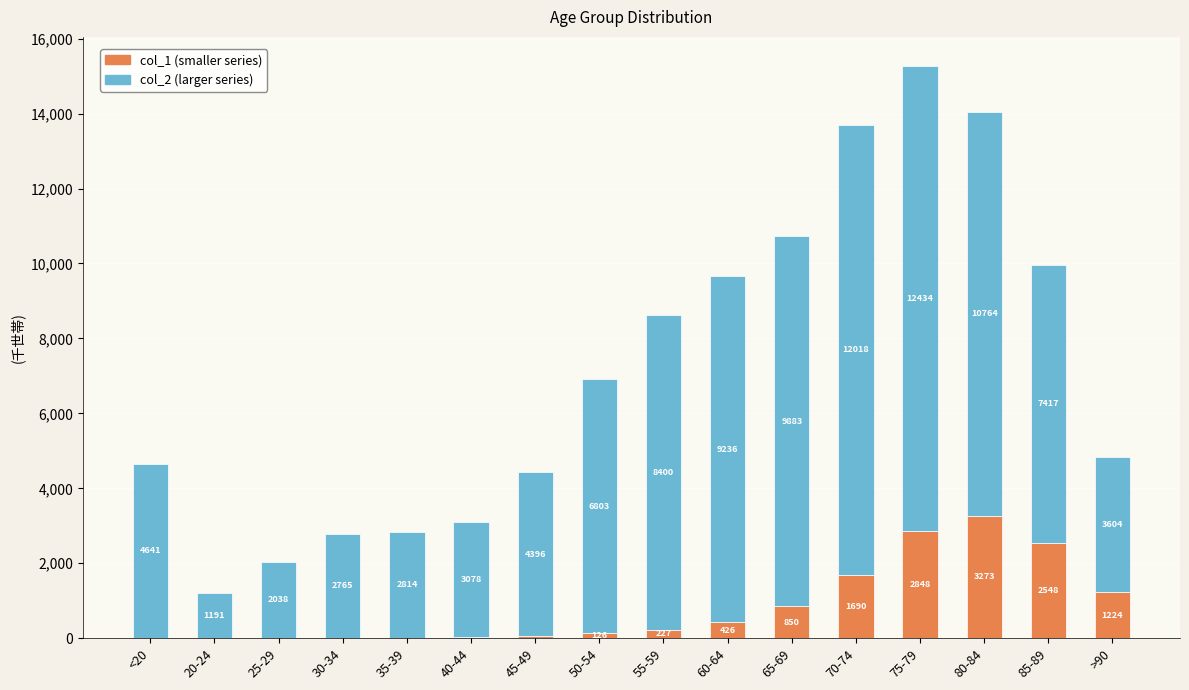

Reading right to left, what are the values for col_1?

>90=1224	85-89=2548	80-84=3273	75-79=2848	70-74=1690	65-69=850	60-64=426	55-59=227	50-54=126	45-49=47	40-44=24	35-39=18	30-34=17	25-29=3	20-24=4	<20=18